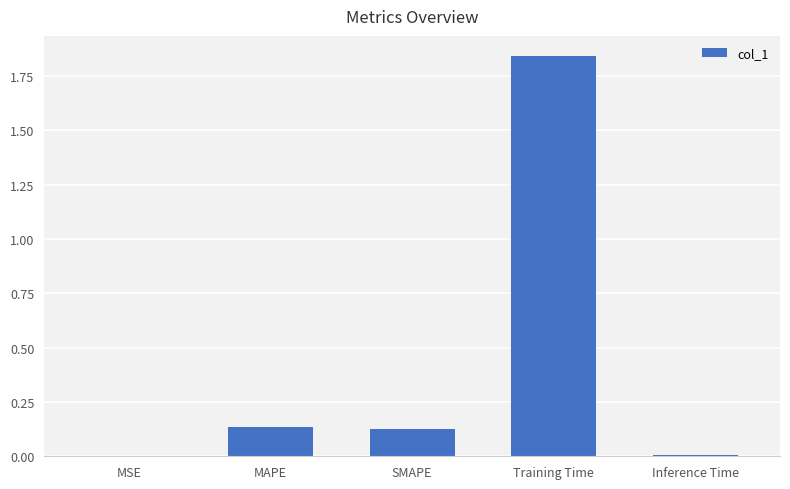

Is it true that the value at SMAPE is 0.2?

False